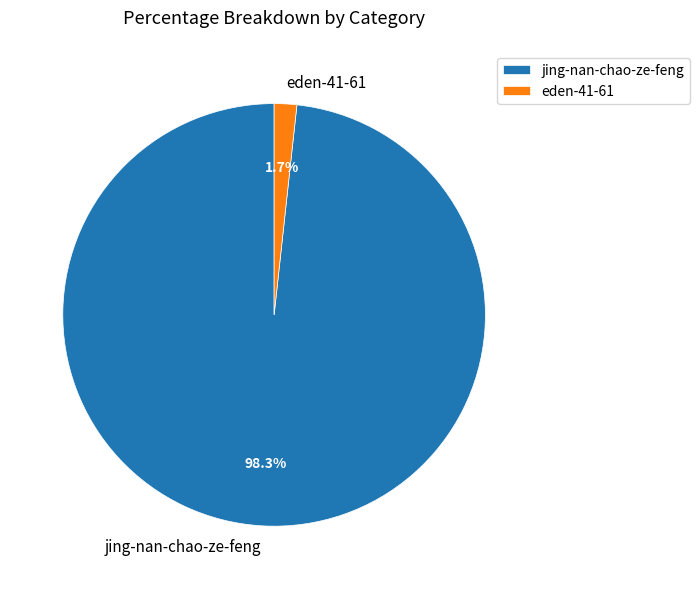

Is there any slice that represents more than half of the pie?

Yes